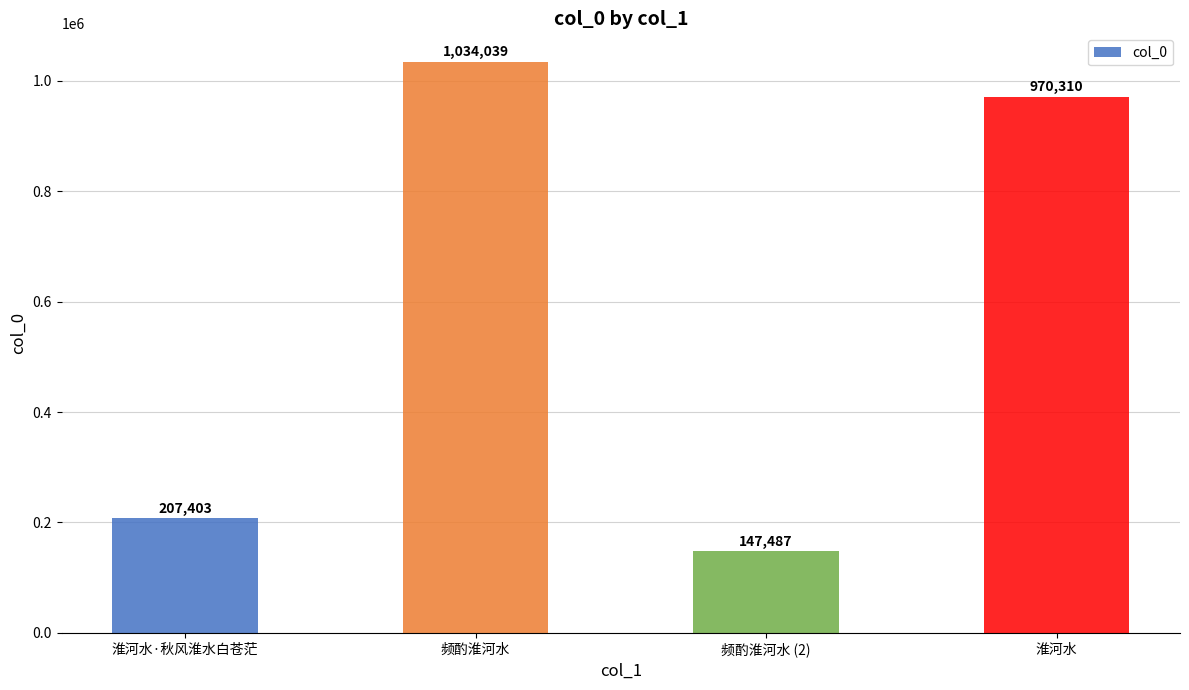

Read the value at 频酌淮河水 (2).

147487